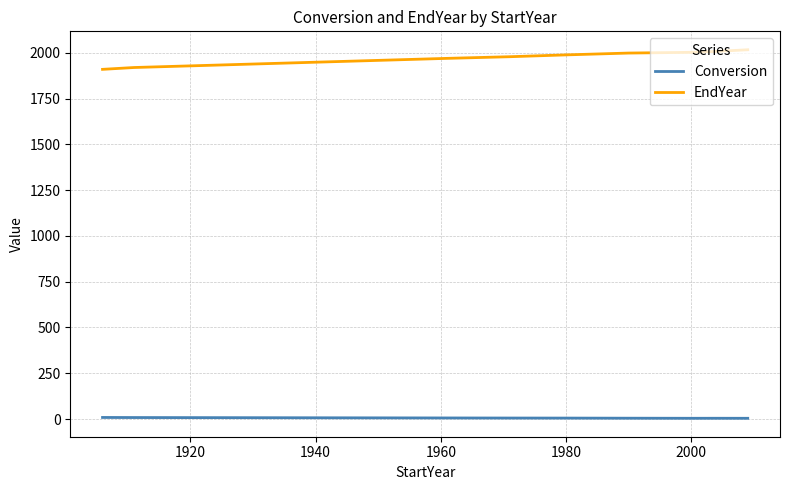

True or false: Conversion and EndYear intersect in this chart.

False